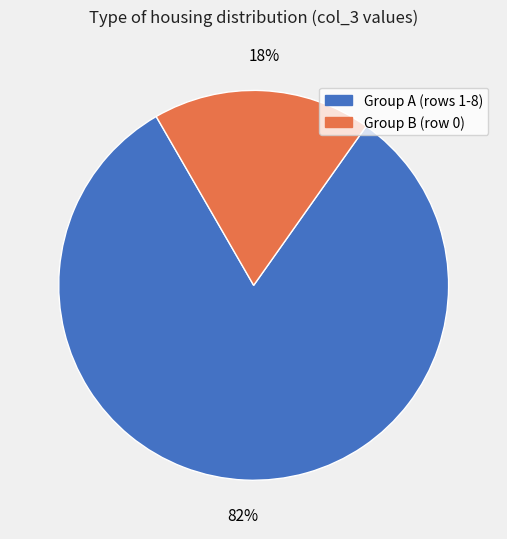

Is there a majority slice in this chart?

Yes